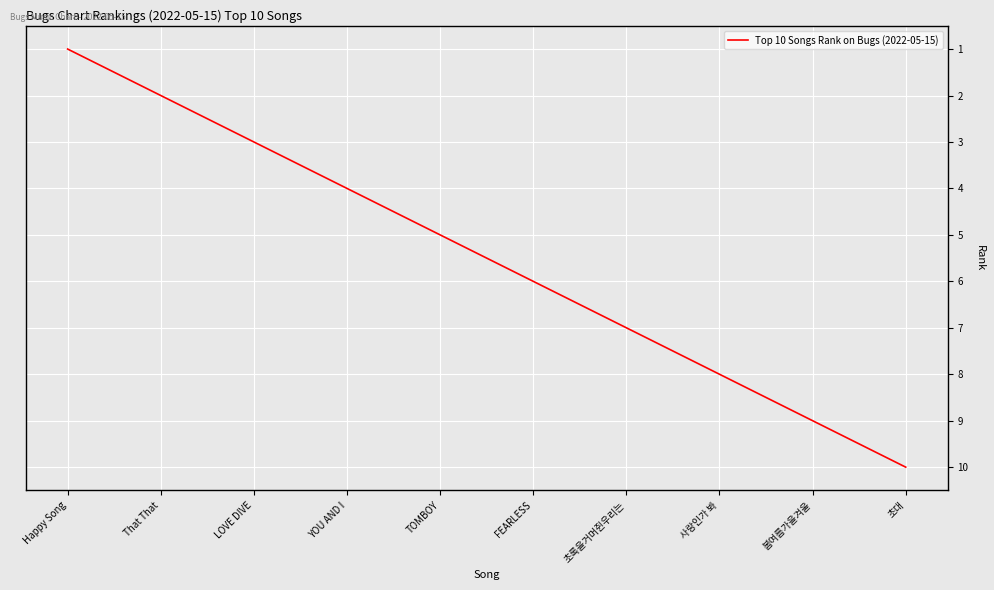

What is the change in value from That That to TOMBOY?

+3